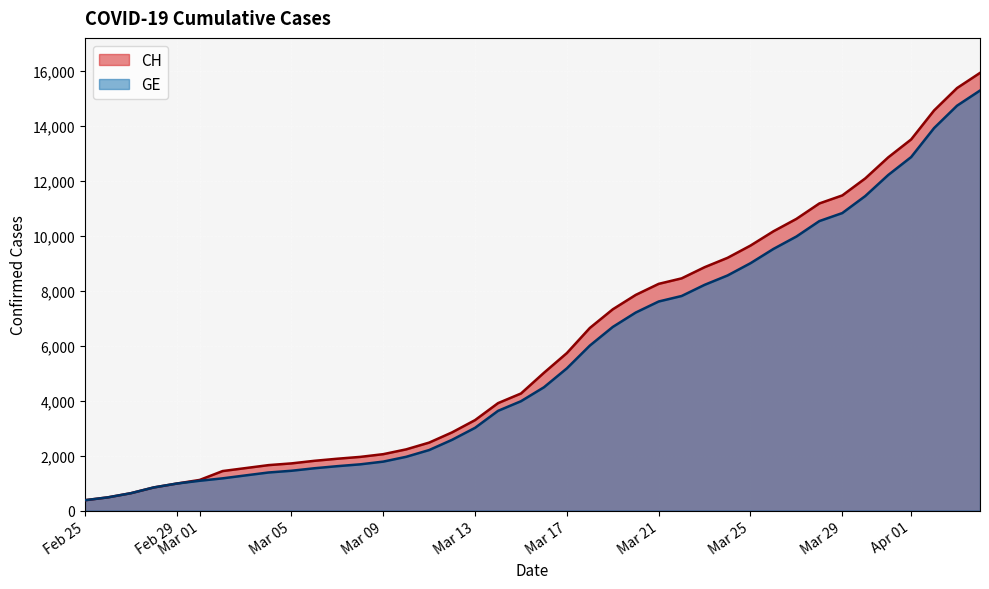

True or false: CH and GE intersect in this chart.

False